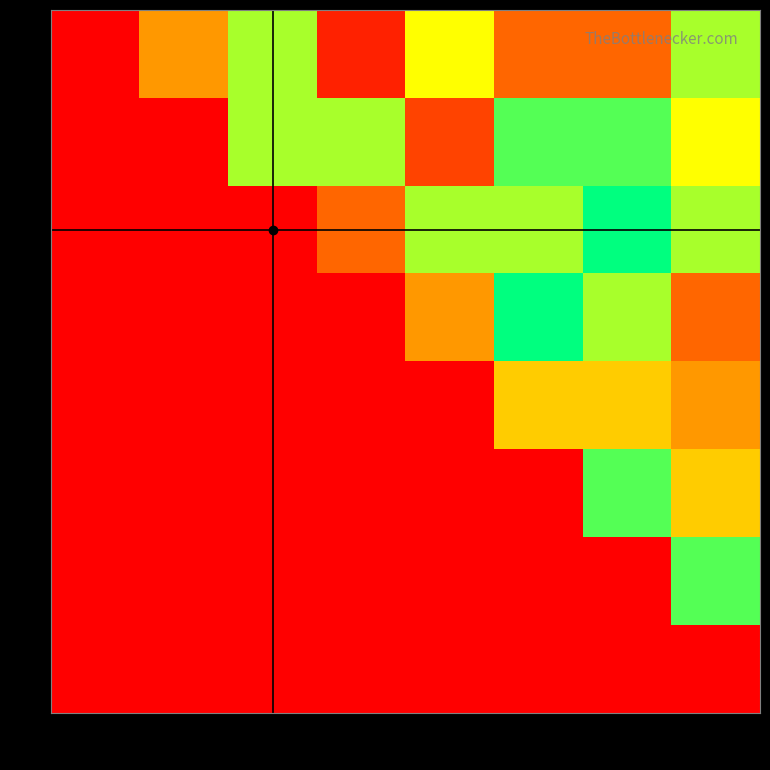

Rank the series at 7 from lowest to highest value.

7, 8, 1, 5, 4, 2, 6, 3